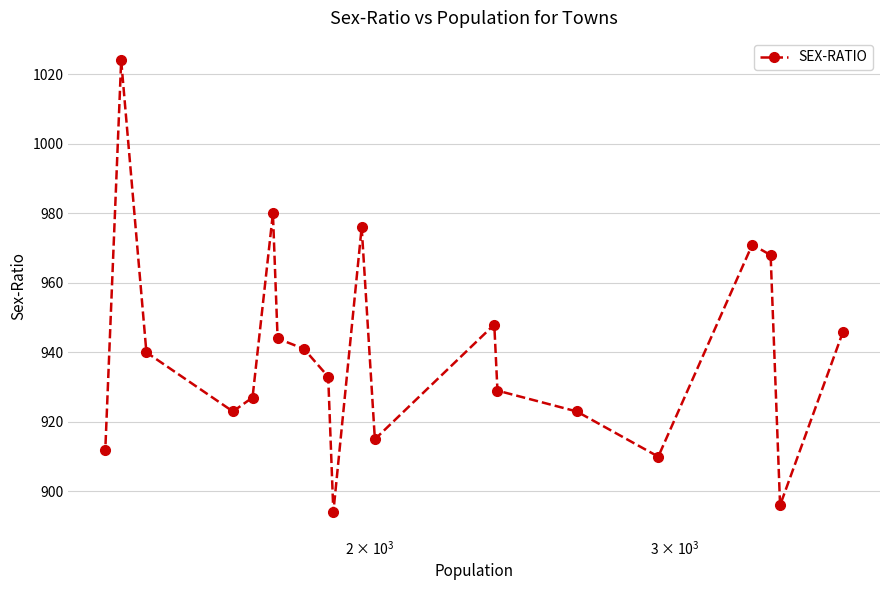

What is the sum of all values?

18800